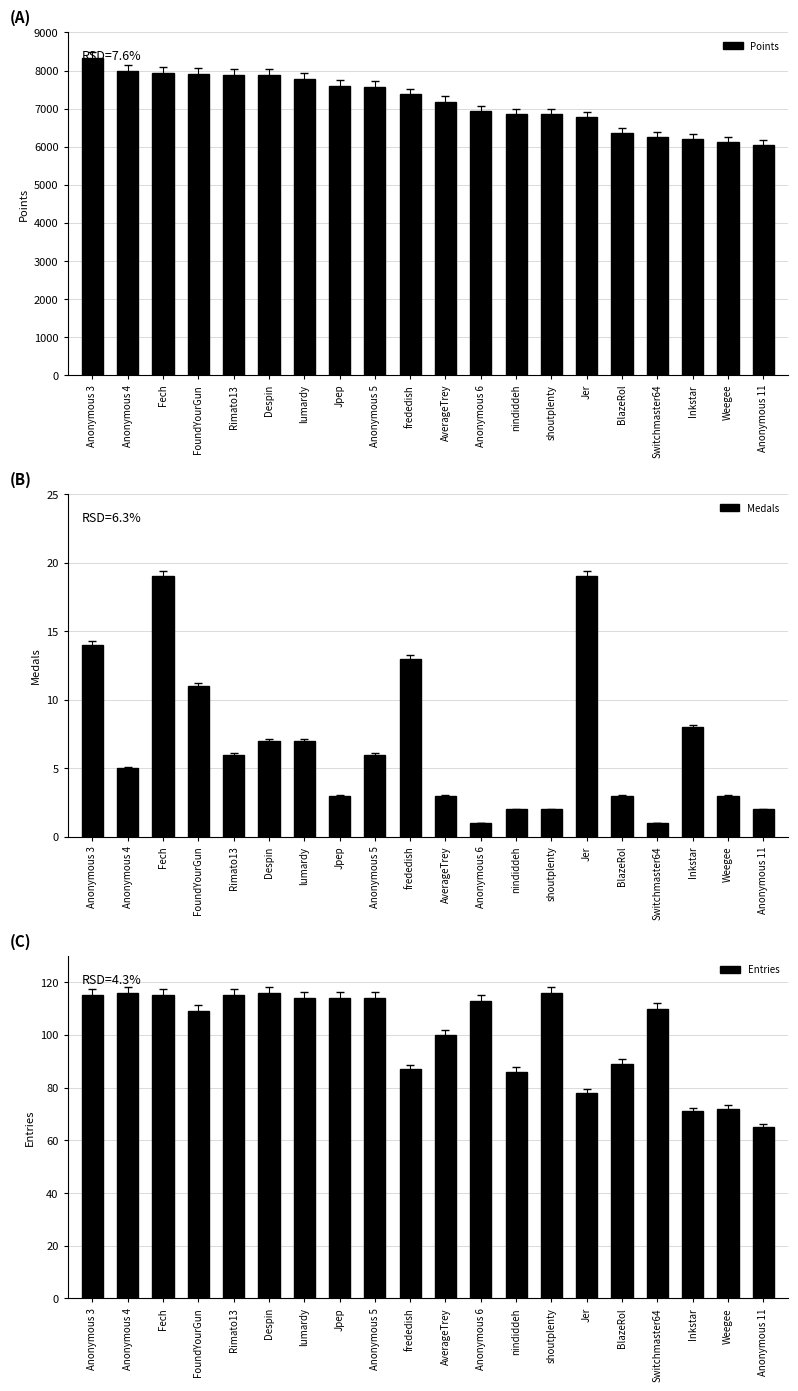

At which category is the sum across all series the highest?

Anonymous 3